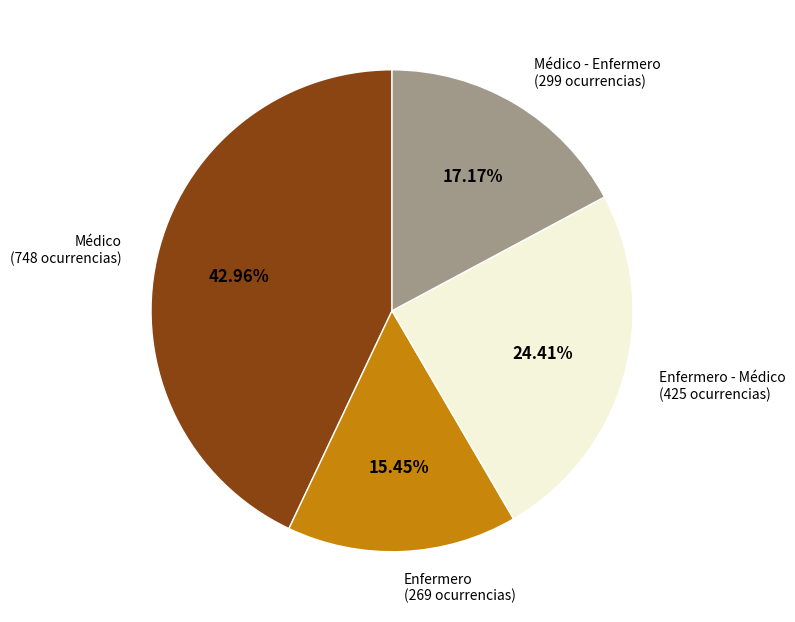

What percentage is the Enfermero slice, to the nearest percent?

15%